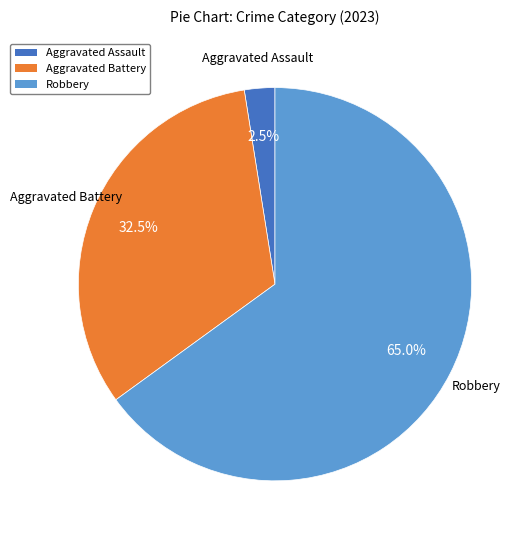

To the nearest percent, what is the difference between the Robbery and Aggravated Battery slice percentages?

32%